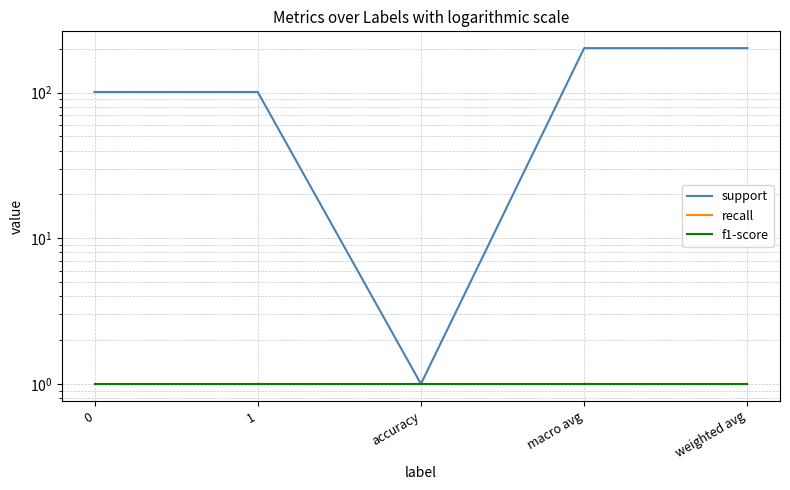

What are all the series names shown in the legend?

support, recall, f1-score